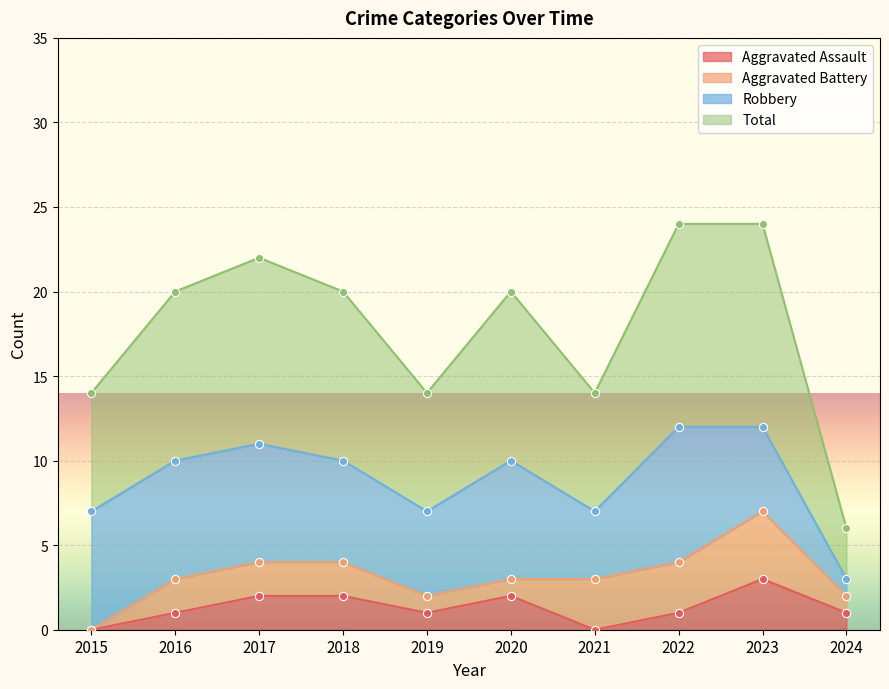

What is the maximum value for Aggravated Assault?

3